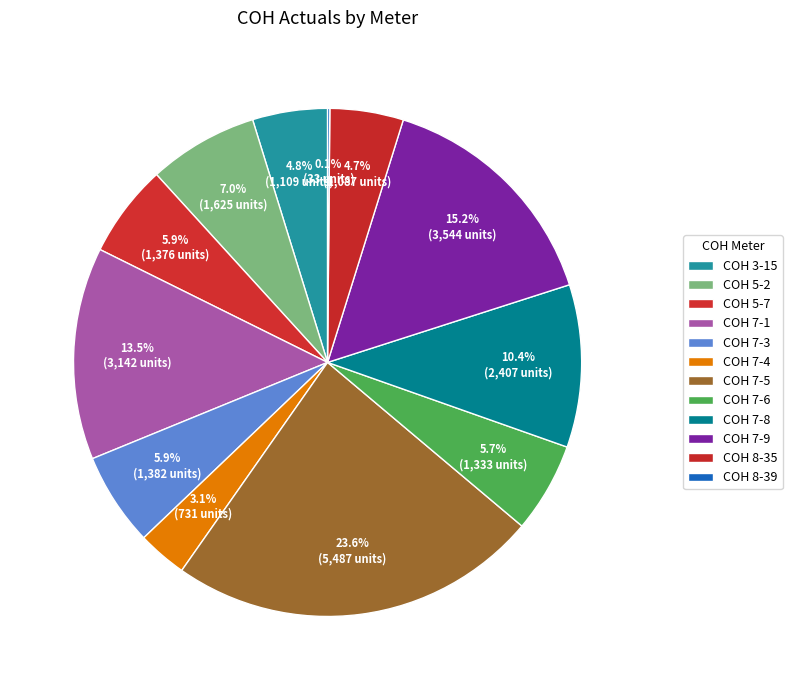

Which category has the smallest portion of the pie?

COH 8-39